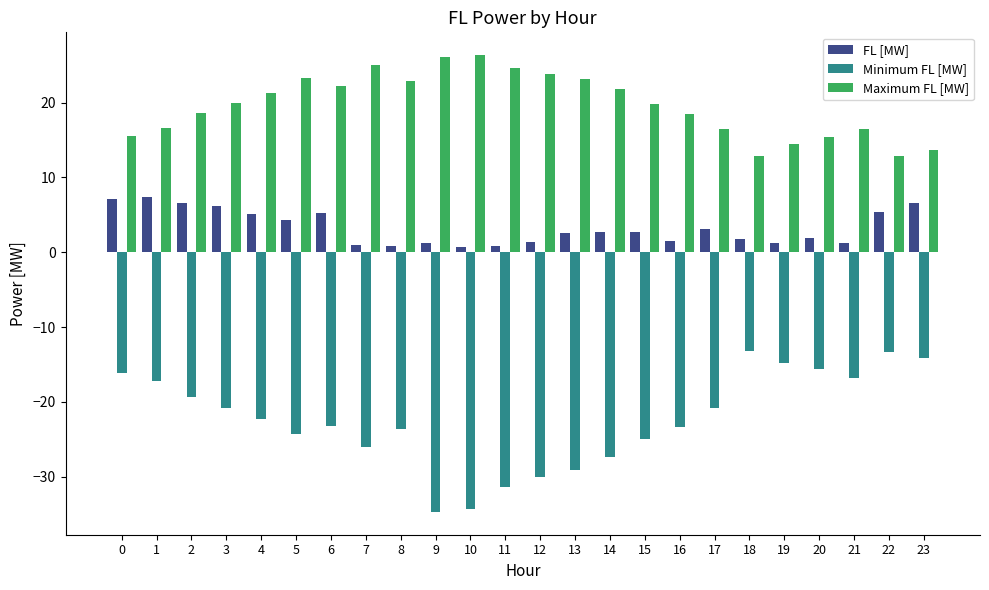

Rank the series at 11 from highest to lowest value.

Maximum FL [MW], FL [MW], Minimum FL [MW]